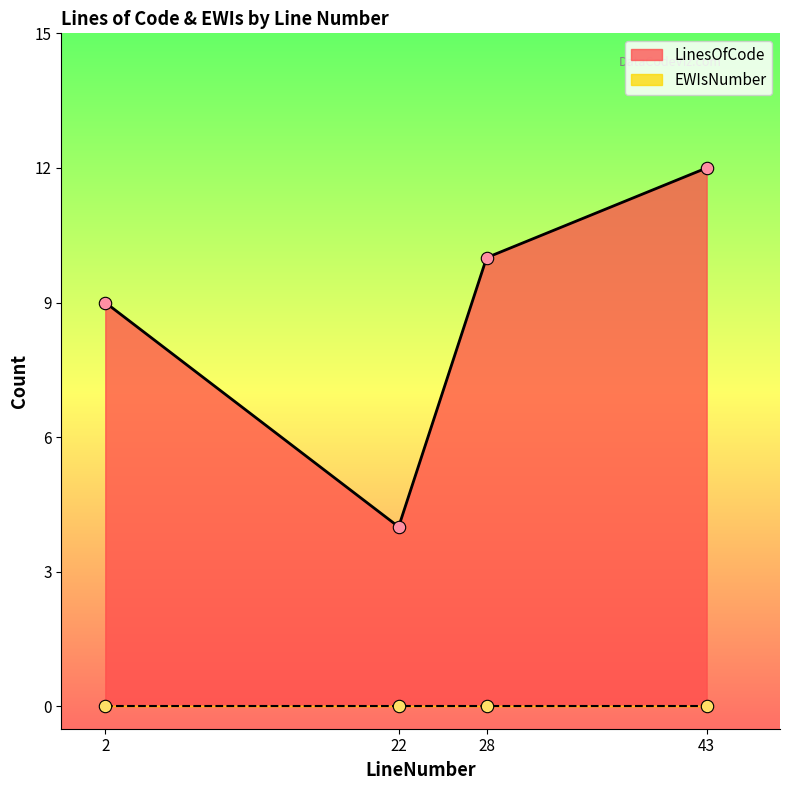

Between 28 and 22, which is larger?

28